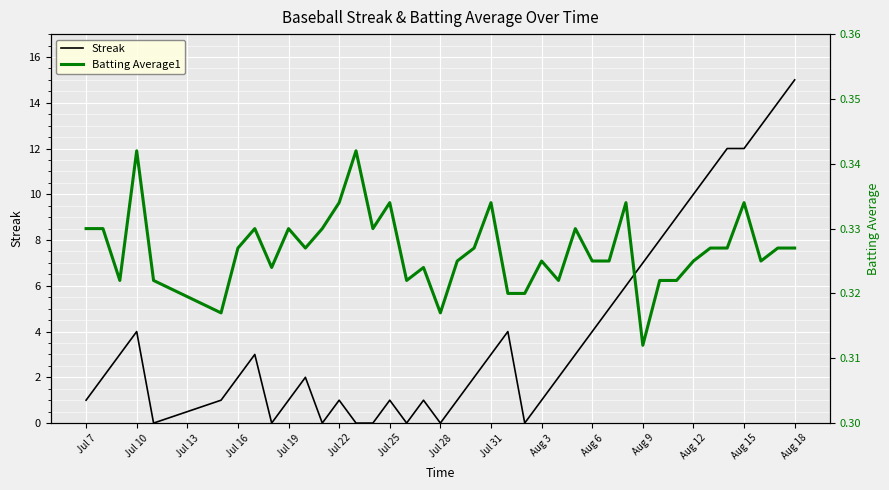

What is the average value of the Batting Average1 series?

0.3